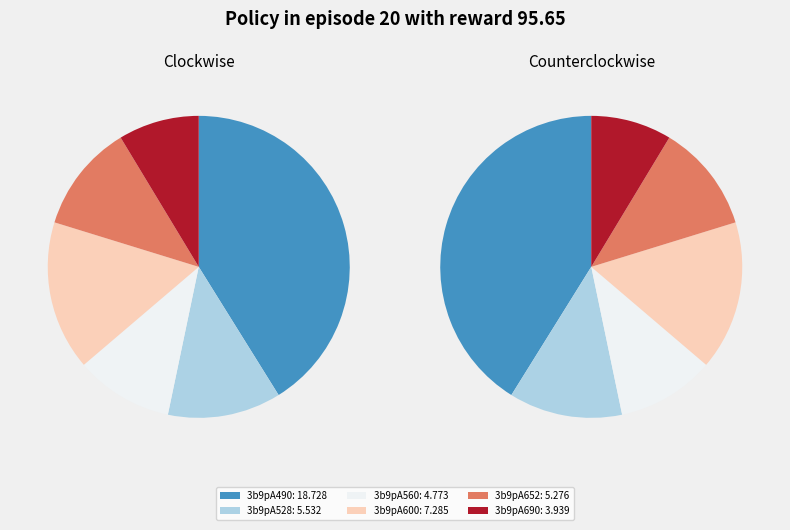

Rank the categories by value from highest to lowest.

3b9pA490, 3b9pA600, 3b9pA528, 3b9pA652, 3b9pA560, 3b9pA690